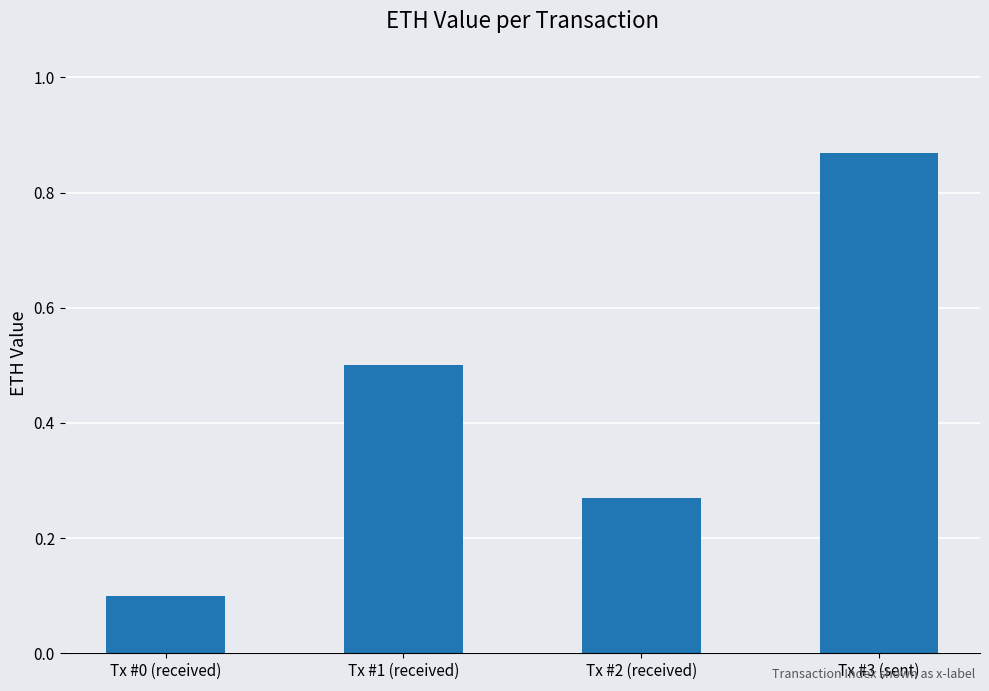

What is the label of the 2nd bar from the left?

Tx #1 (received)